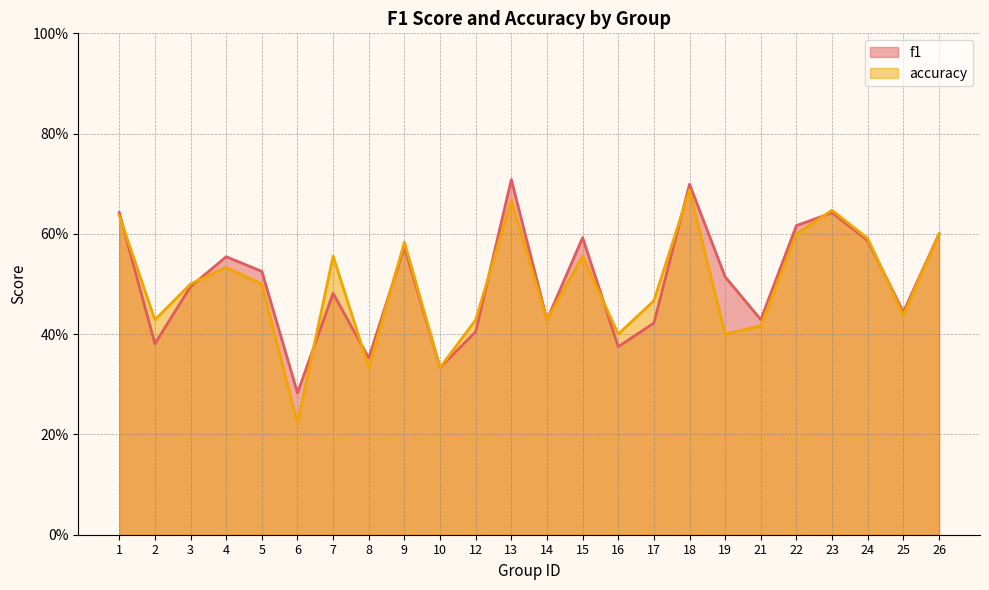

At which label is f1 closest to 0?

6